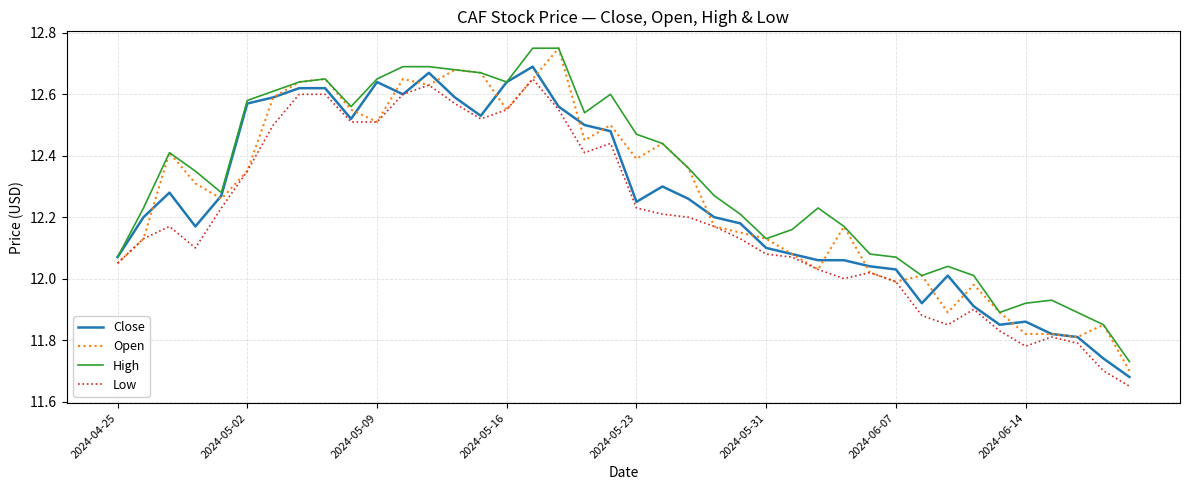

Which series has the largest total across all categories?

High